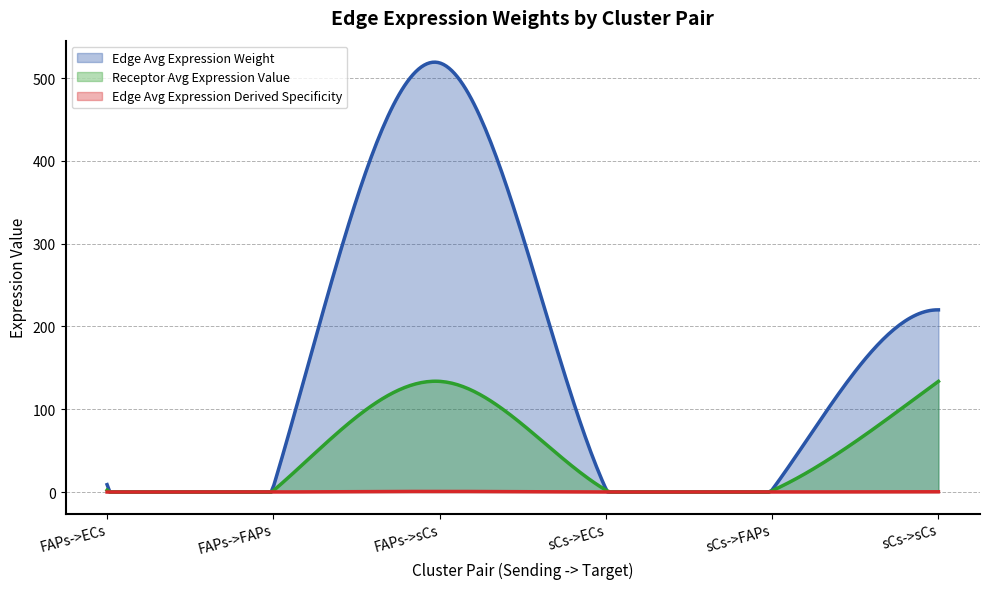

The Edge total expression derived specificity series shows 0.7 at FAPs->sCs. True or false?

True